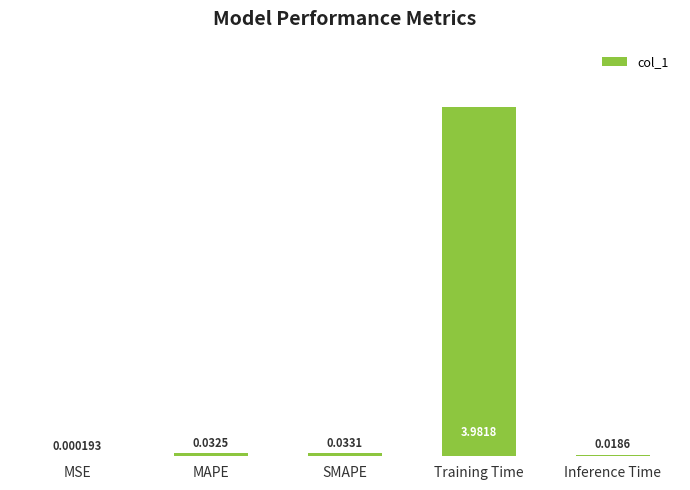

Where is the data nearest to the value 1?

SMAPE